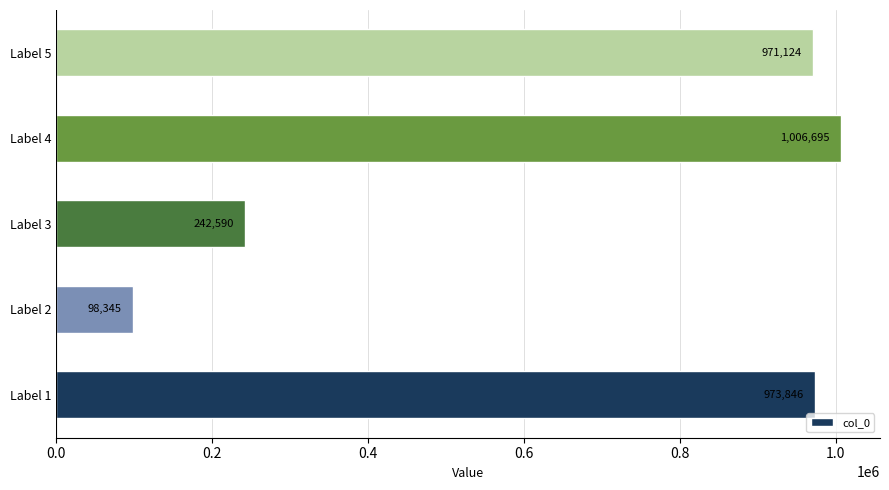

Reading bottom to top, transcribe all the data shown in this chart.

973846	98345	242590	1006695	971124